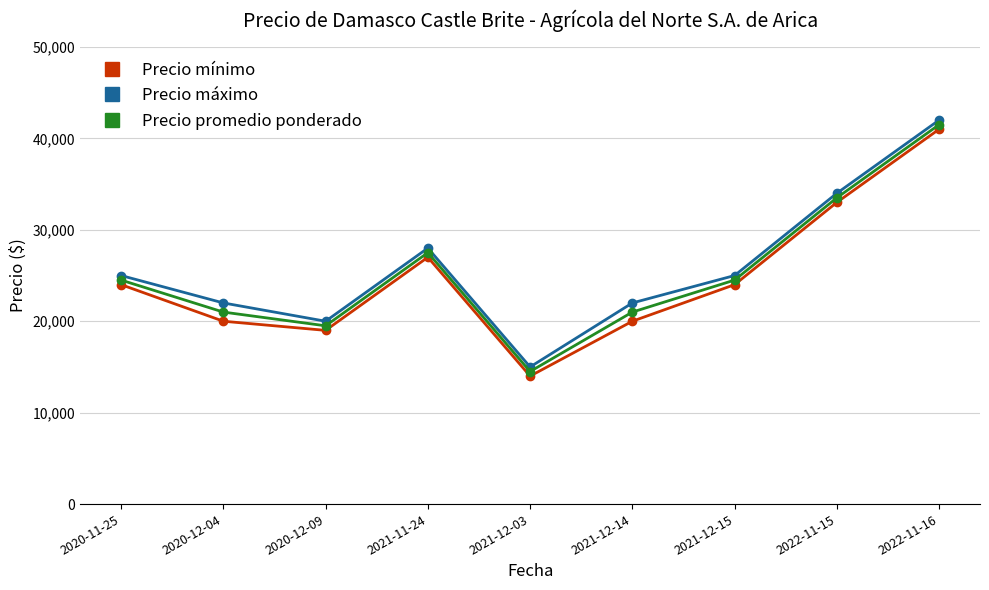

List the series in order of their peak value, highest first.

Precio máximo, Precio promedio ponderado, Precio mínimo